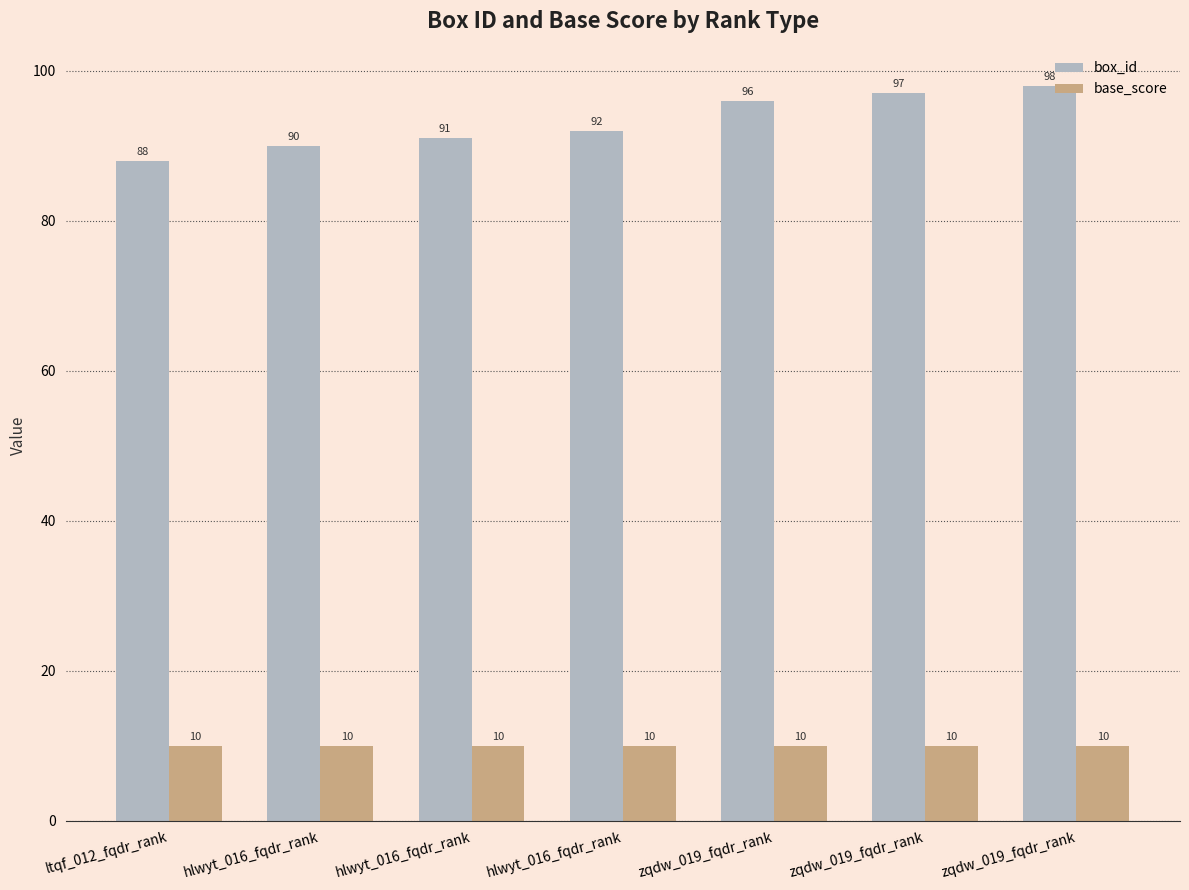

At how many categories does at least one series exceed 66?

7